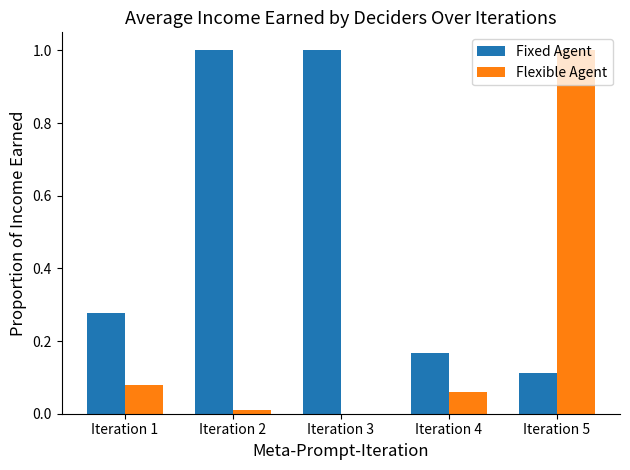

At which label is Fixed Agent closest to 0?

Iteration 5